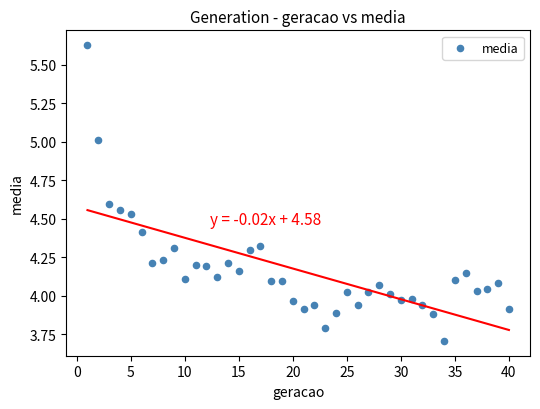

What is the range of Y values (max minus min)?

1.9